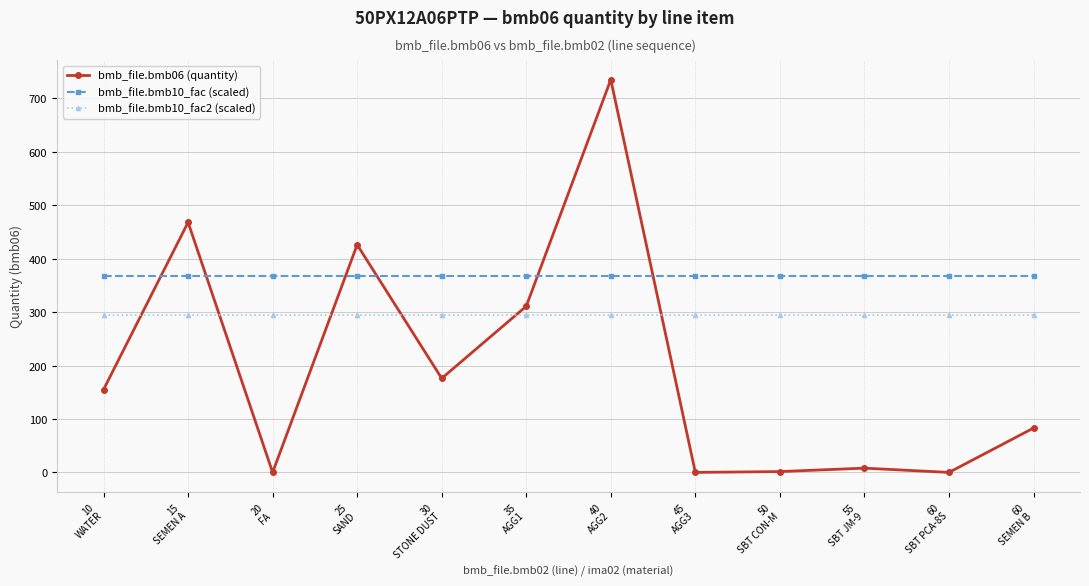

Which category has the highest value across all series?

40
AGG2